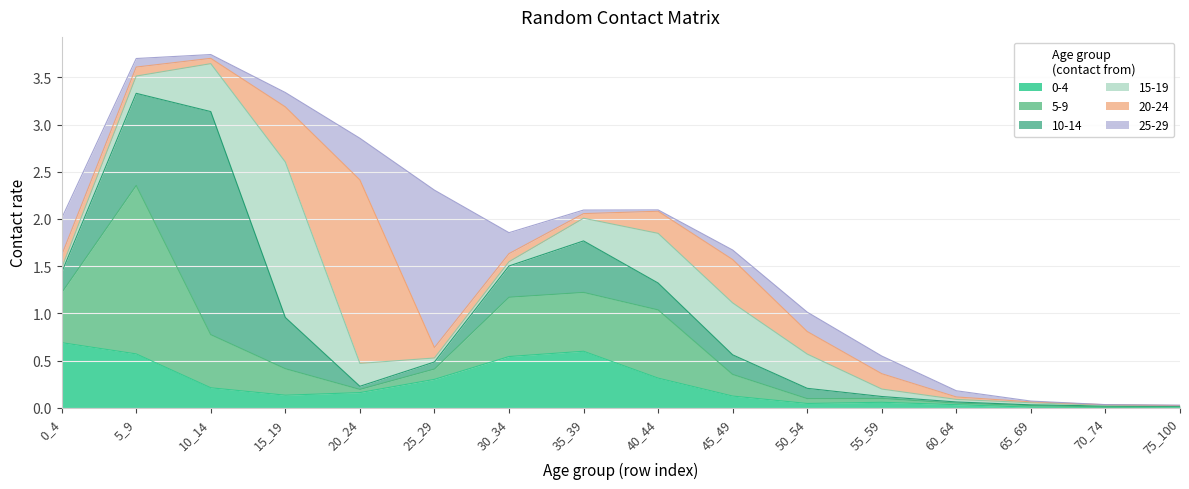

The 15-19 series shows 0.0 at 75_100. True or false?

True